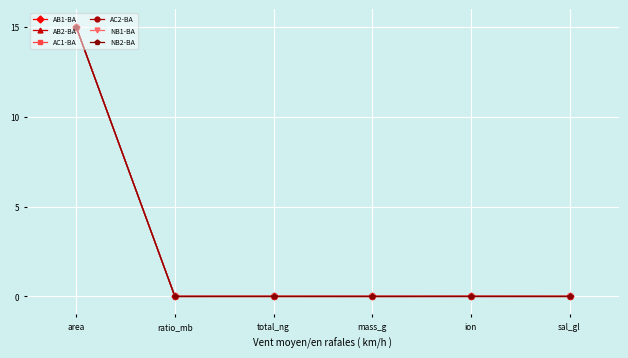

Which label corresponds to the largest value in the chart?

area